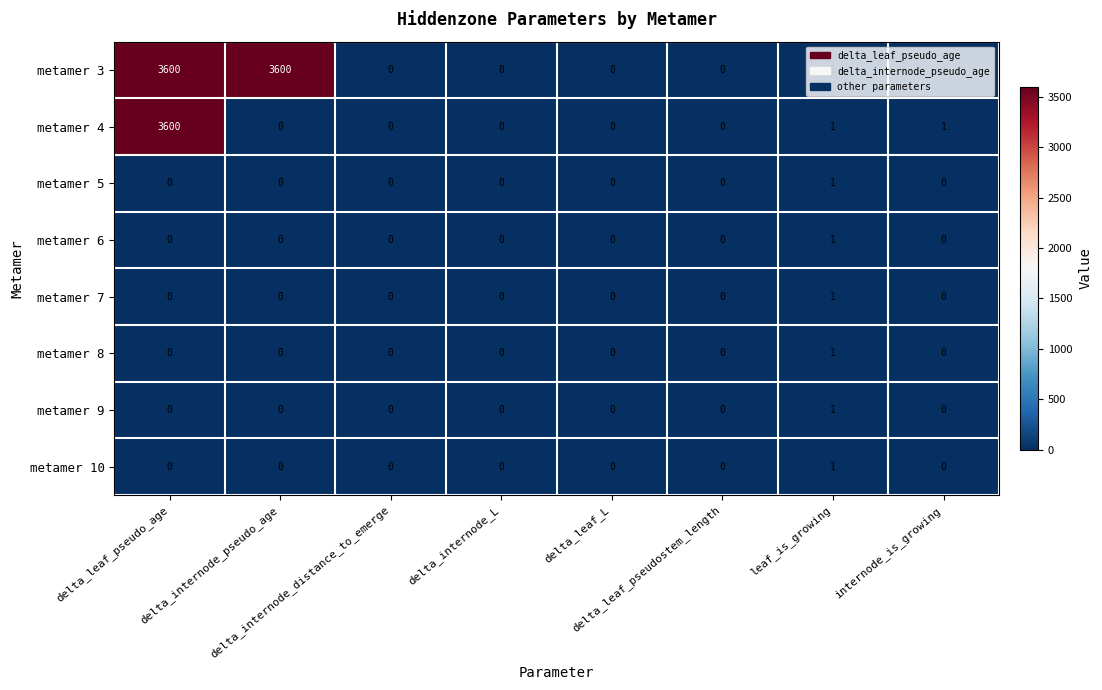

What is the sum of all metamer 4 values?

3602